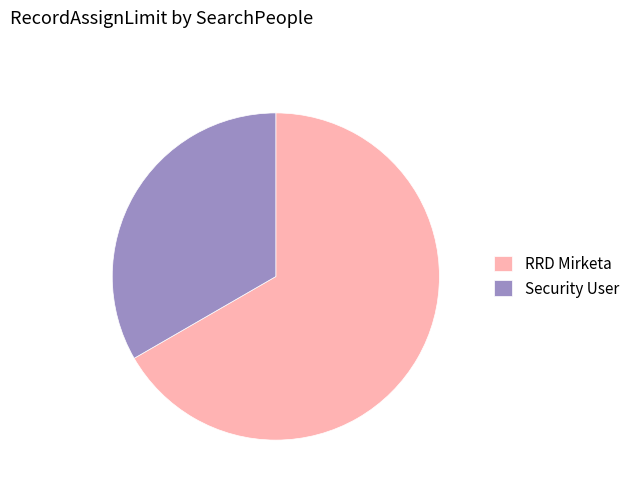

Is Security User the majority of the pie?

No